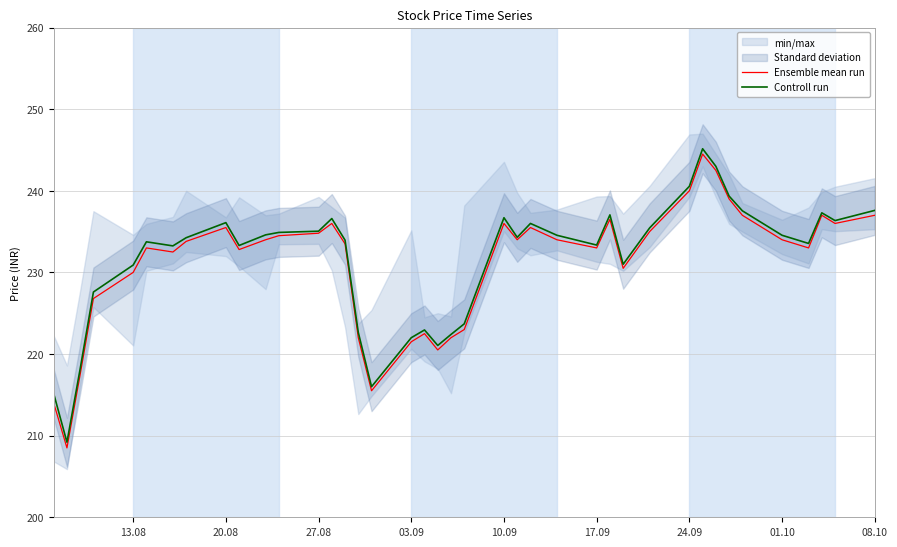

What is the average value of the Controll run series?

231.5